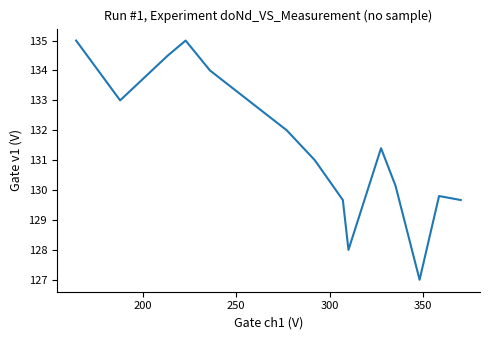

What is the difference between the maximum and minimum values?

8.0